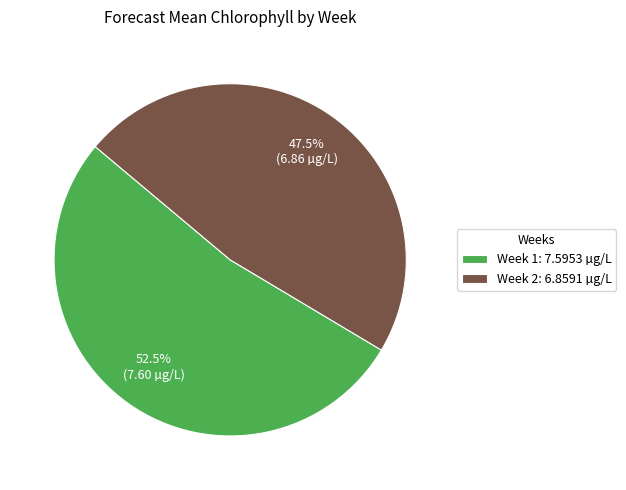

Combined, do Week 2 and Week 1 account for over 50%?

Yes